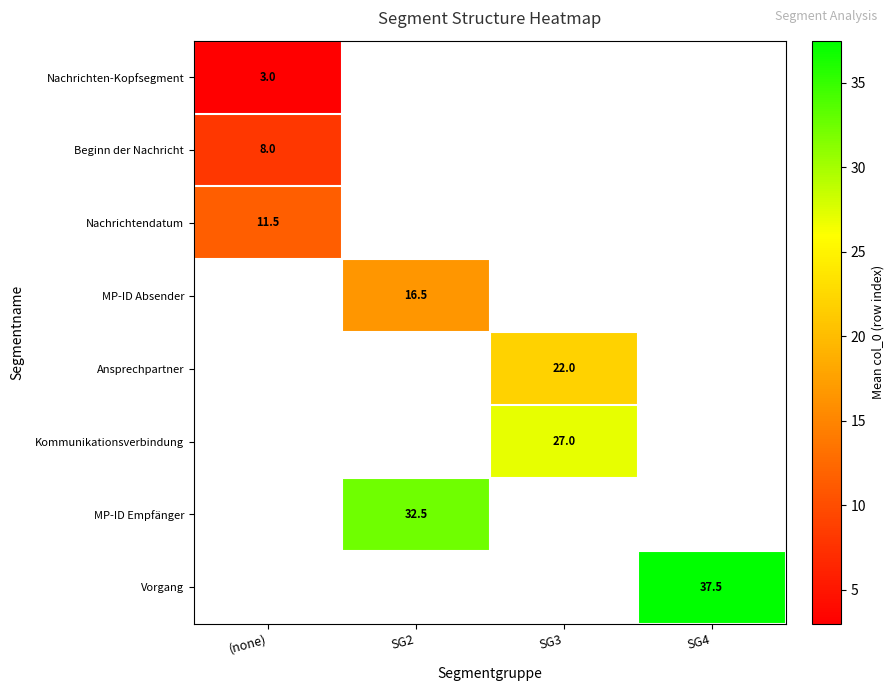

Is it true that Vorgang equals 37.5 at SG4?

True